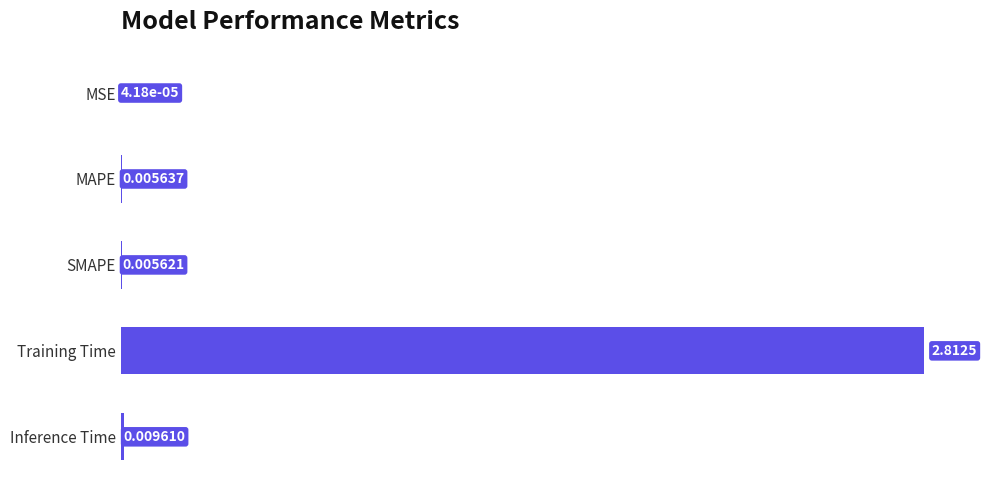

Where is the data nearest to the value 1?

Inference Time